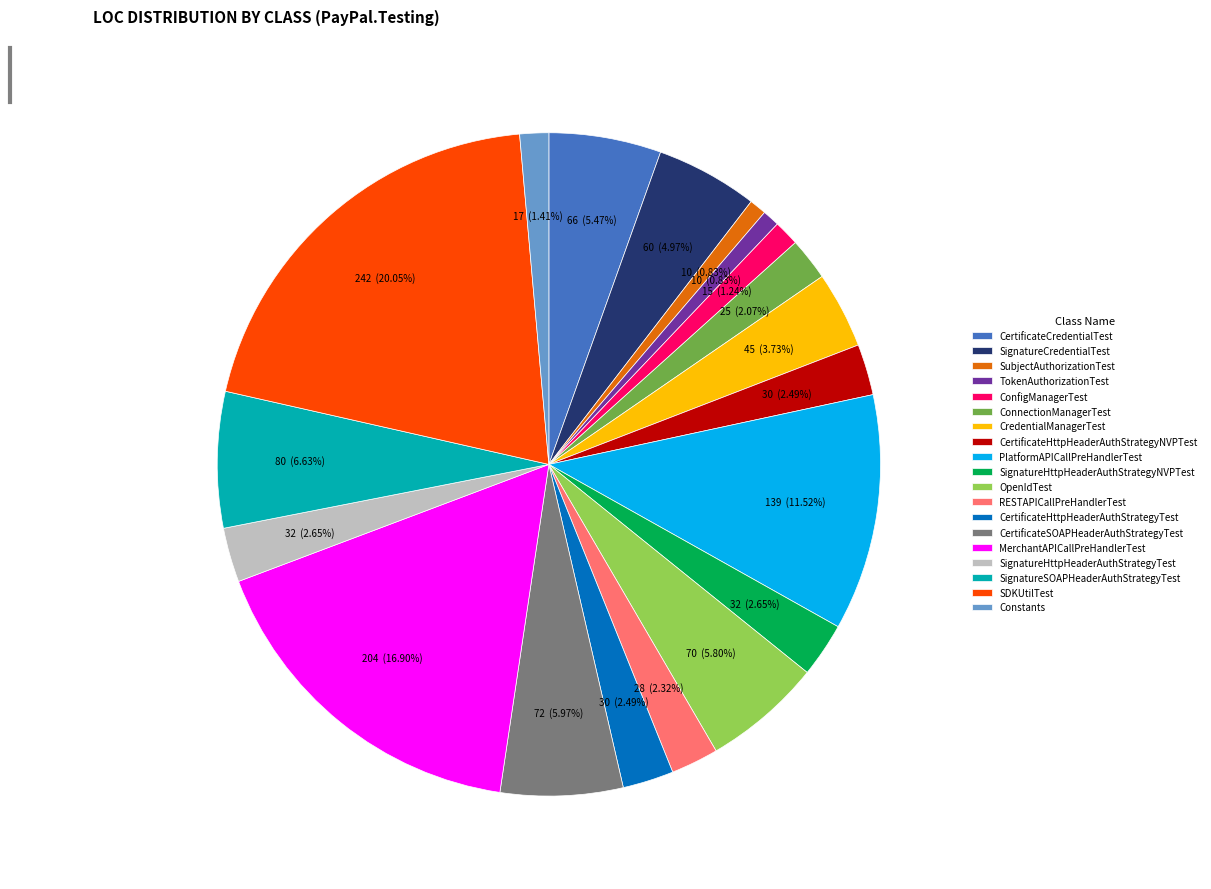

How much of the chart is everything except ConfigManagerTest?

98.8%